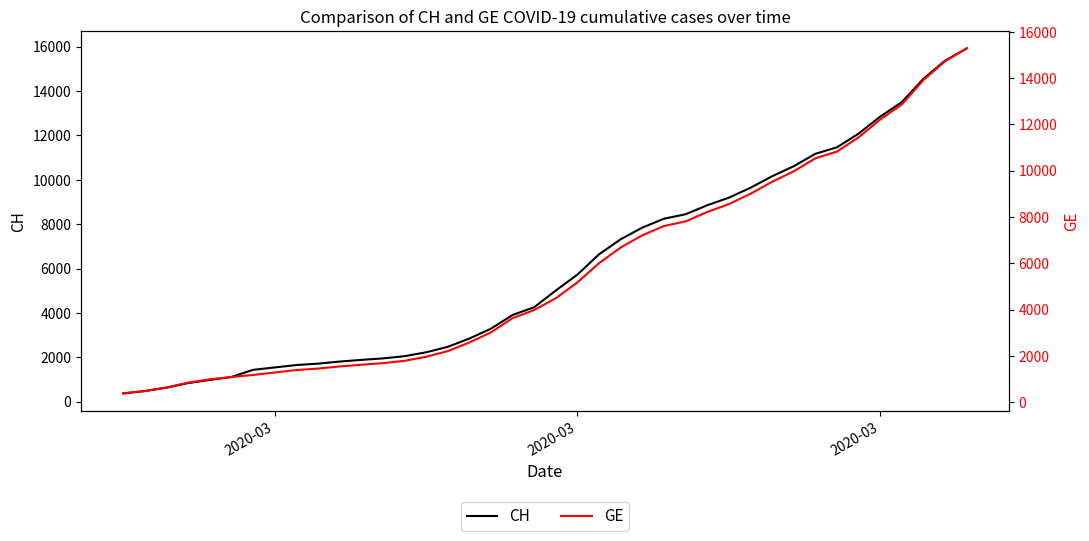

True or false: GE has more than 2 points higher than both neighbors.

False